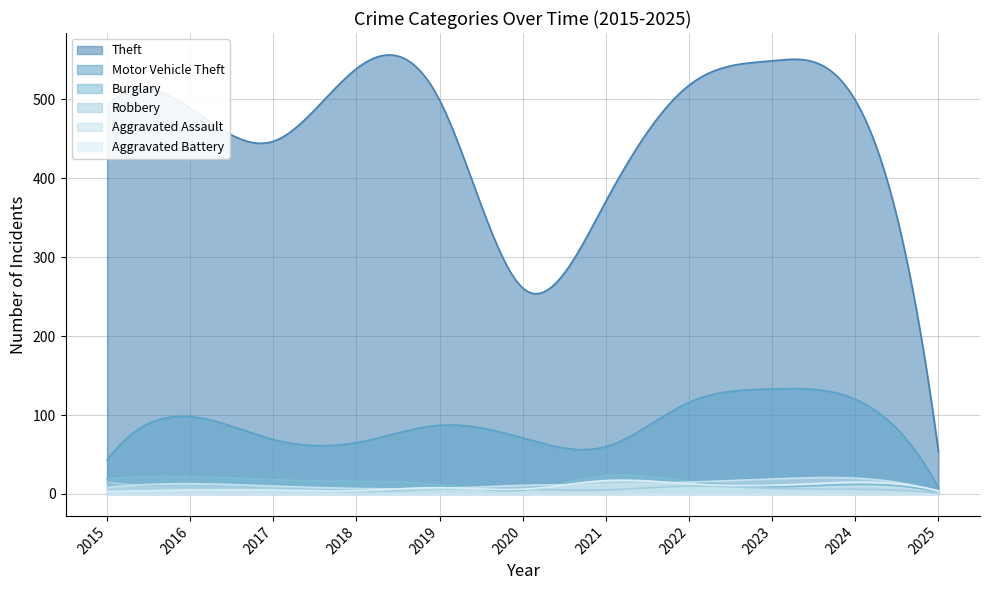

Is it true that Burglary equals 6 at 2019?

False